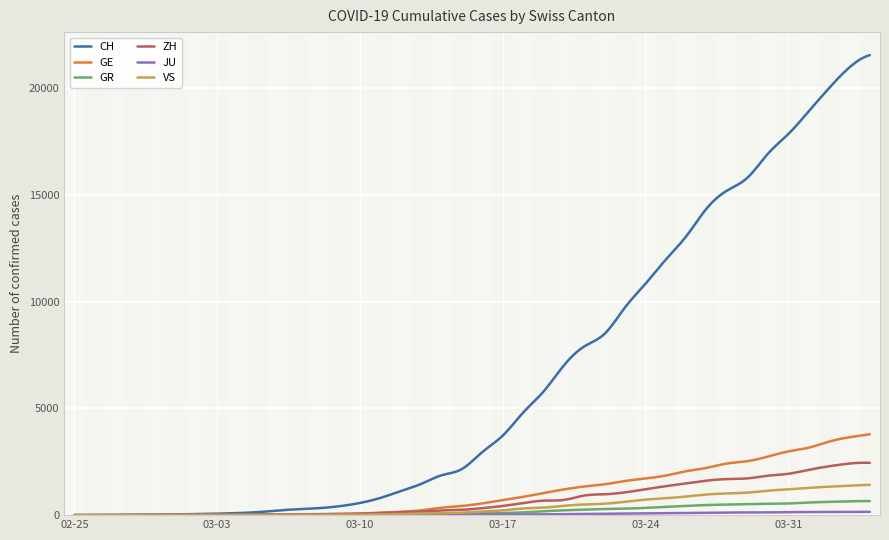

What is the greatest value displayed?

21554.0